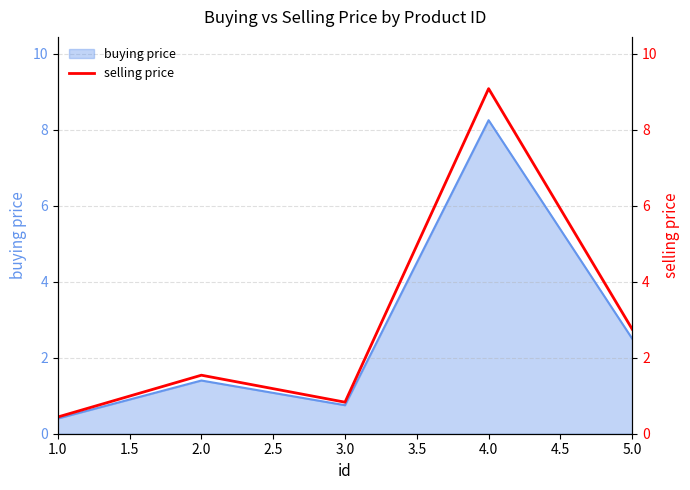

Where is buying price nearest to the value 4?

5.0